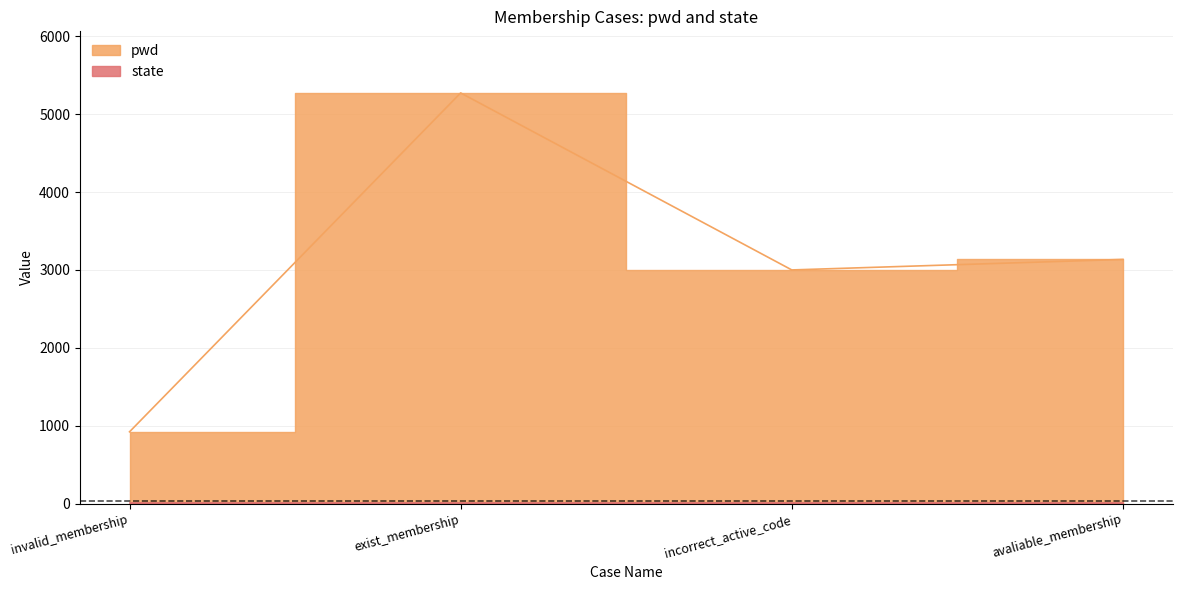

What is the average value?

3082